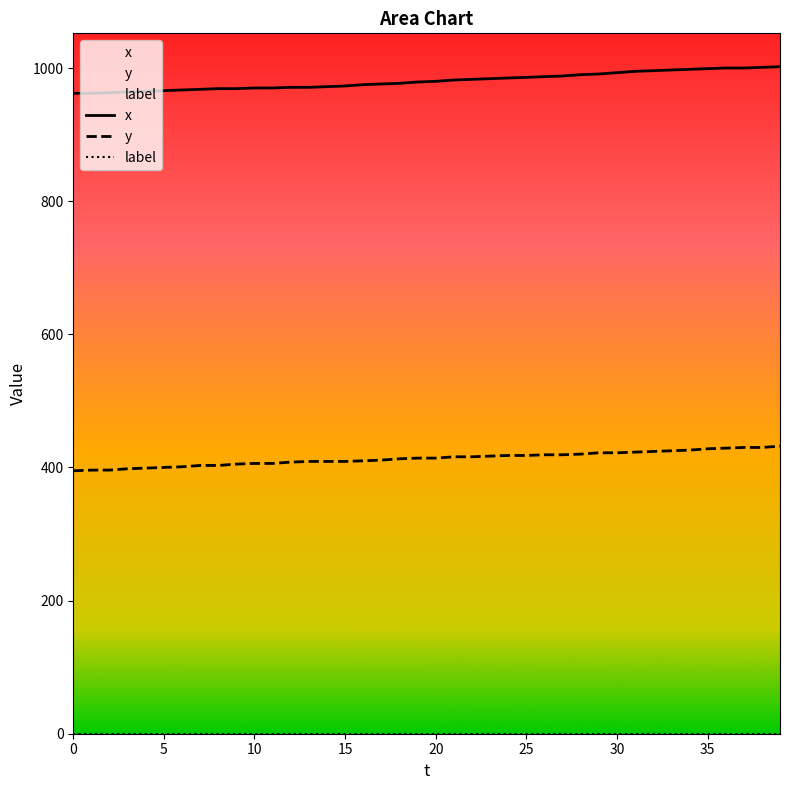

What is the spread (max minus min) of values at 39?

1002